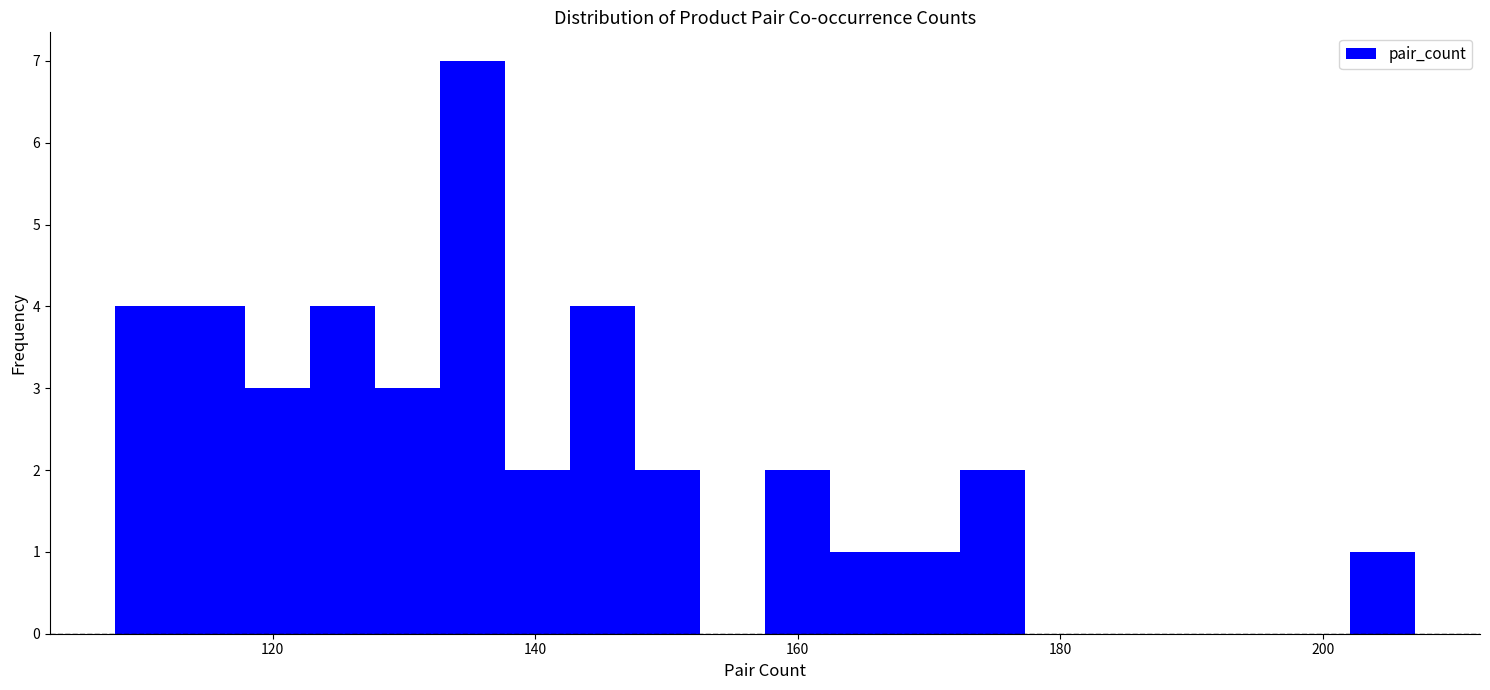

Around what value on the x-axis is the tallest bar? Give the approximate position of its centre, as read against the axis.

136